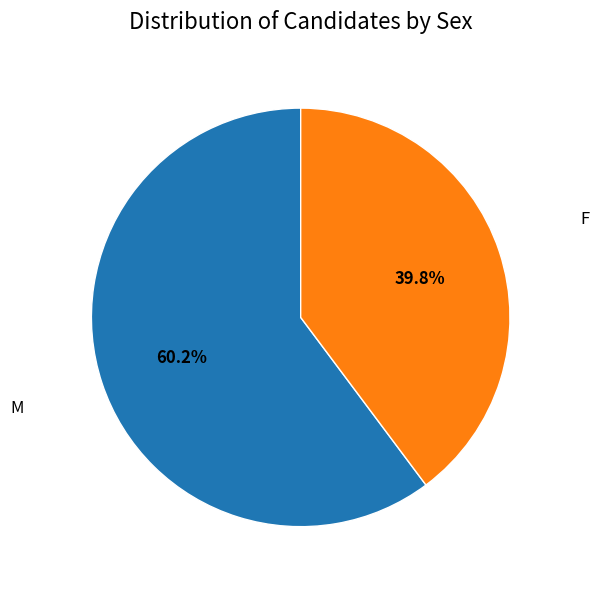

Rank the categories by value from highest to lowest.

M, F